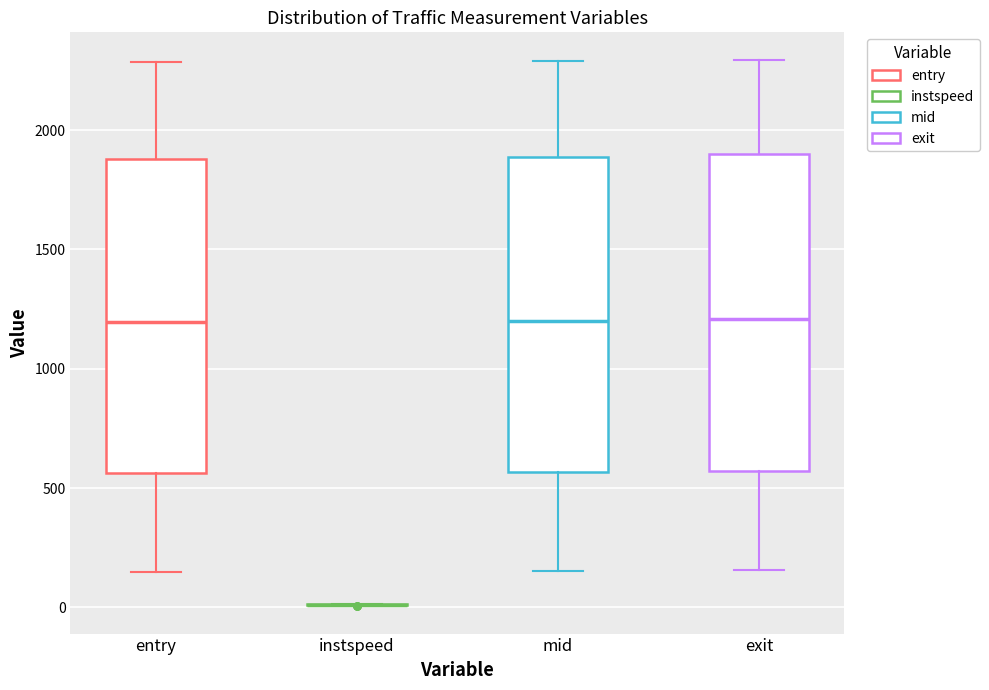

Reading left to right, transcribe this box plot: for each box, give where its median line is, the range the box spans, and where its two whiskers end, as read against the y-axis. The values are not printed on the chart, so give them approximately, as read against the axis.

entry: median 1200, box 550 to 1900, whiskers 150 to 2300
instspeed: box collapsed to a line at 0, whiskers 0 to 0
mid: median 1200, box 550 to 1900, whiskers 150 to 2300
exit: median 1200, box 550 to 1900, whiskers 150 to 2300